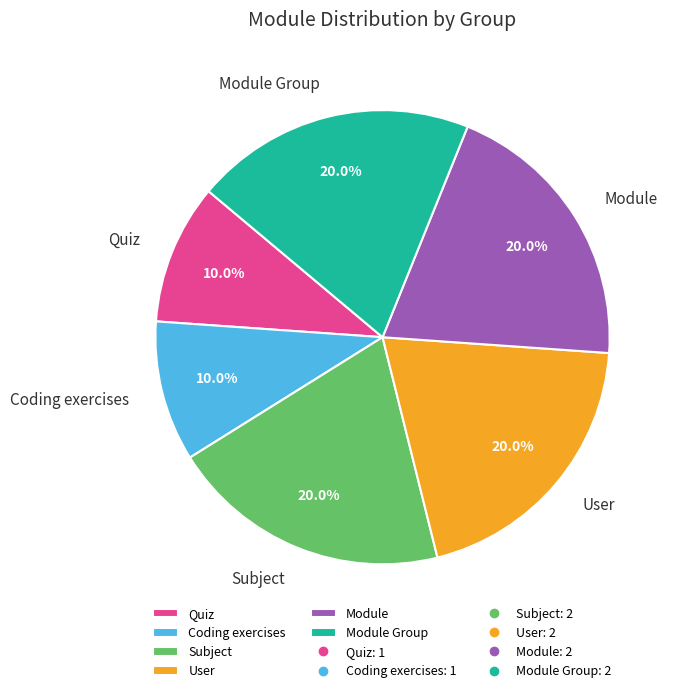

Count the number of slices in the pie.

6